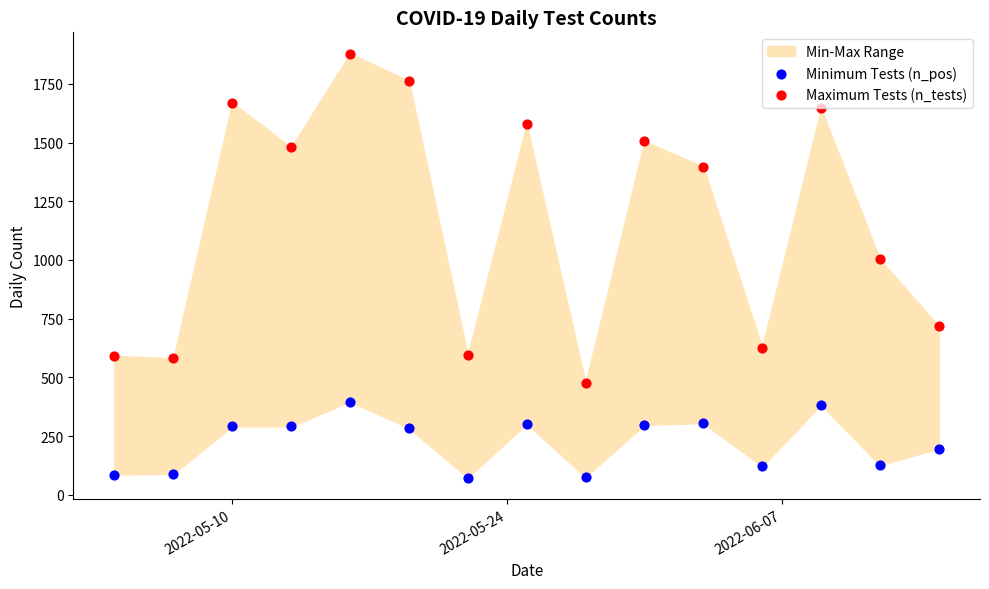

Which series has the largest Y range (max minus min)?

Maximum Tests (n_tests)